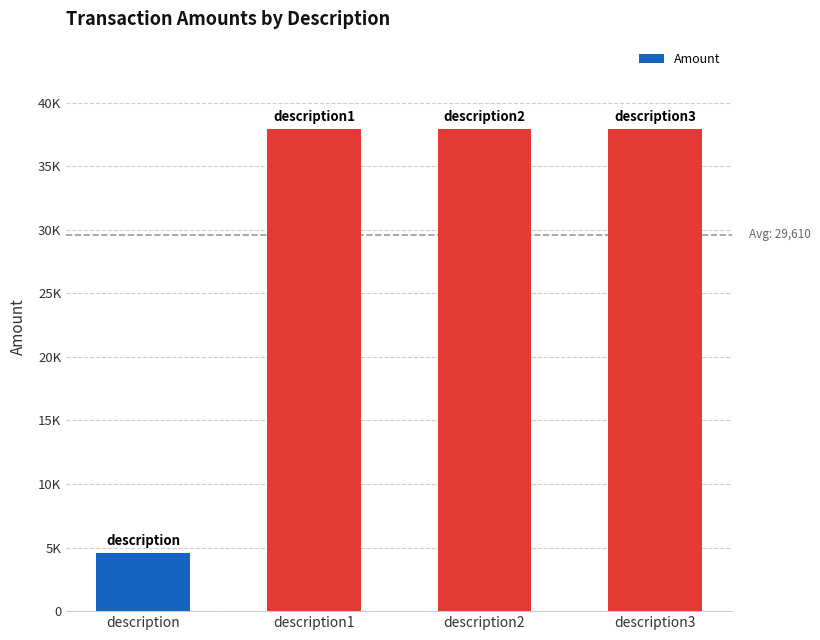

True or false: the data shows 58550.8 at description3.

False